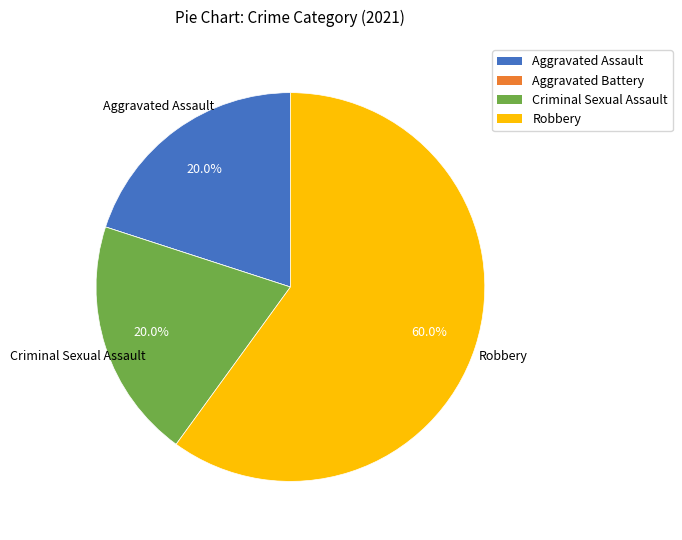

Between Robbery and Criminal Sexual Assault, which is larger?

Robbery